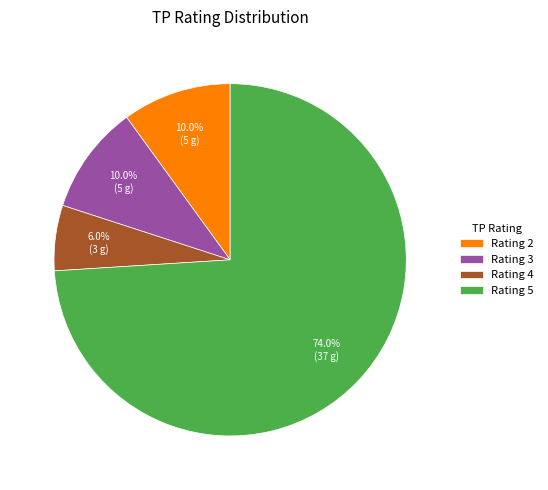

Is the sum of Rating 2 and Rating 4 greater than half?

No